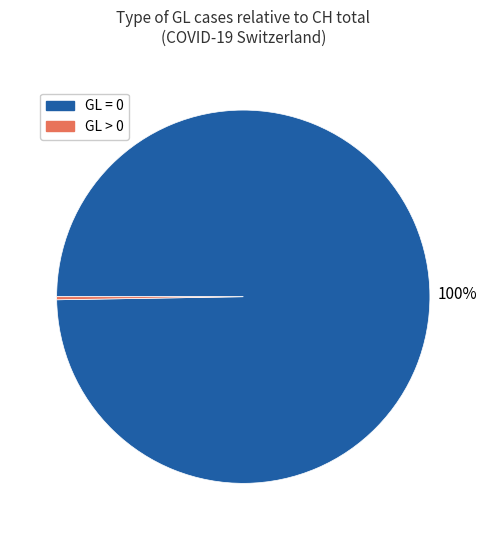

To the nearest percent, what is the average slice percentage?

50%